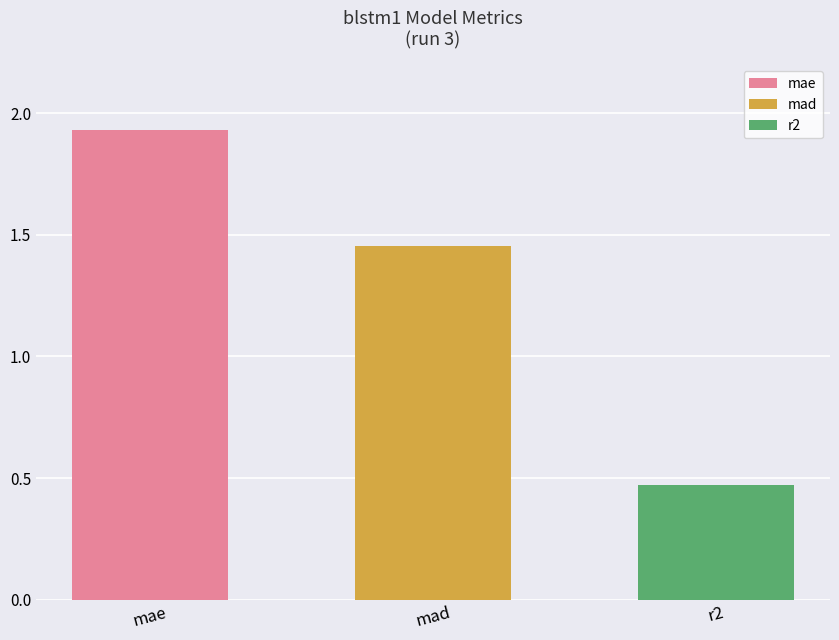

Reading right to left, transcribe all the data shown in this chart.

0.5	1.5	1.9